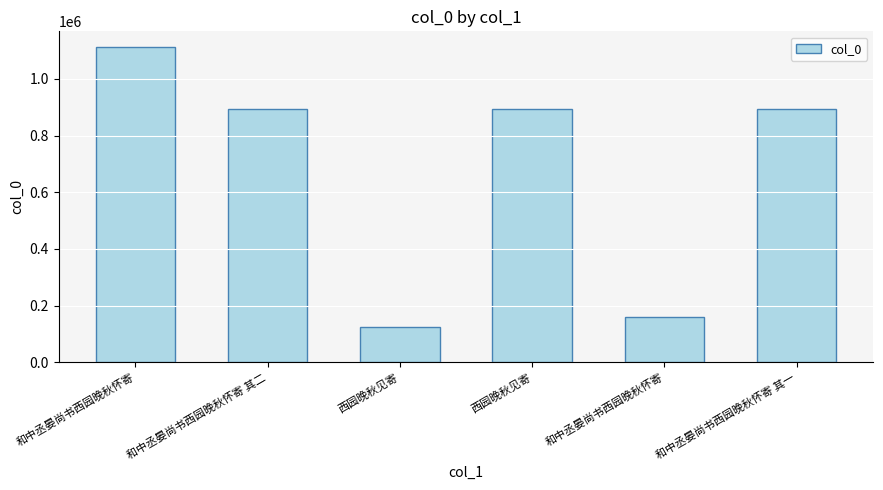

Which label corresponds to the smallest value in the chart?

西园晚秋见寄